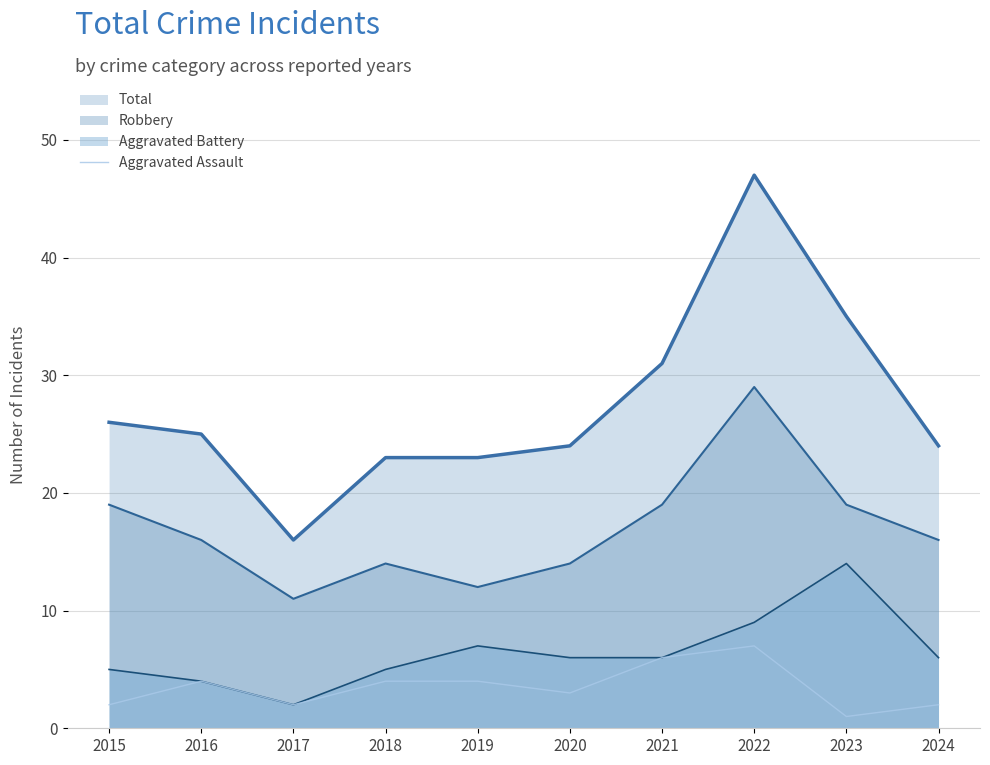

What is the spread (max minus min) of values at 2021?

25